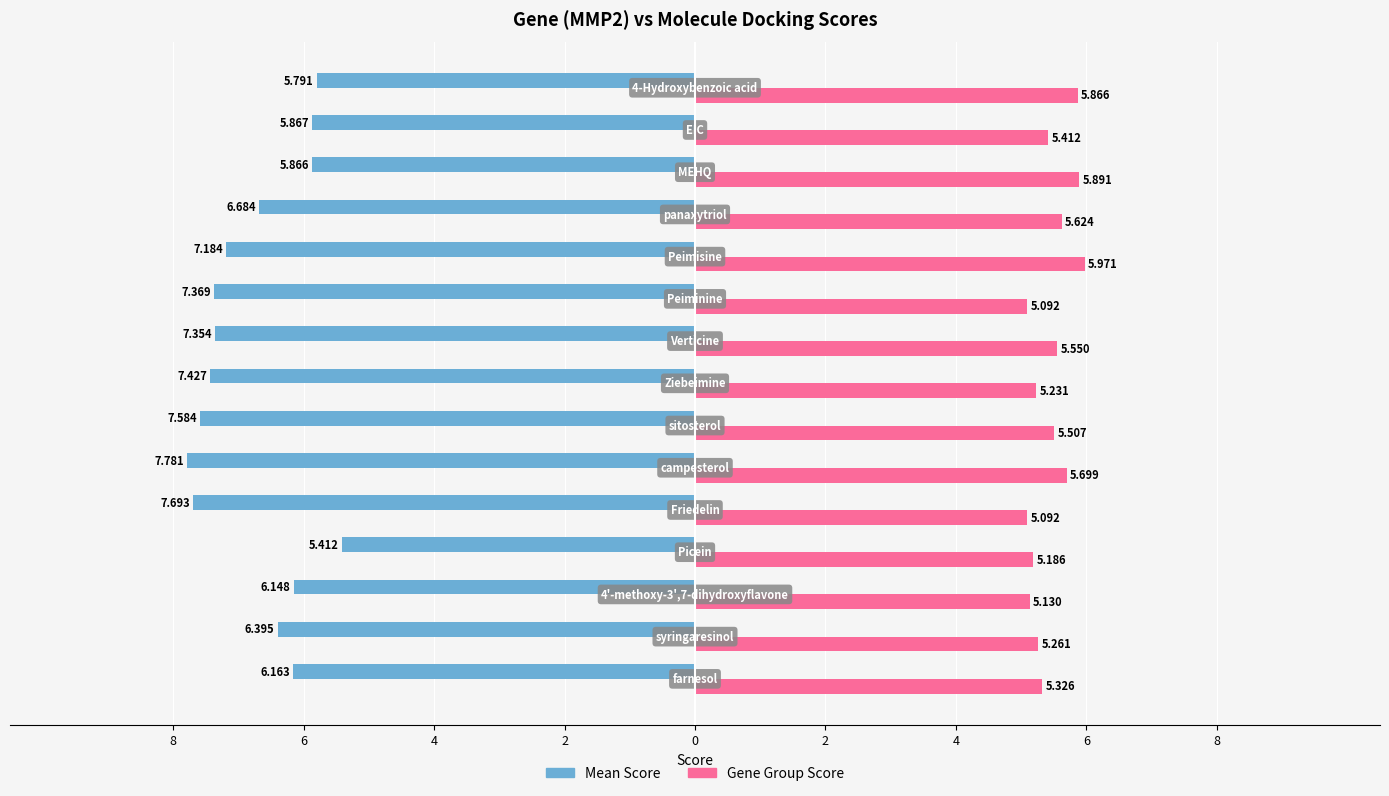

How many values in the Mean Score series are below -6?

11